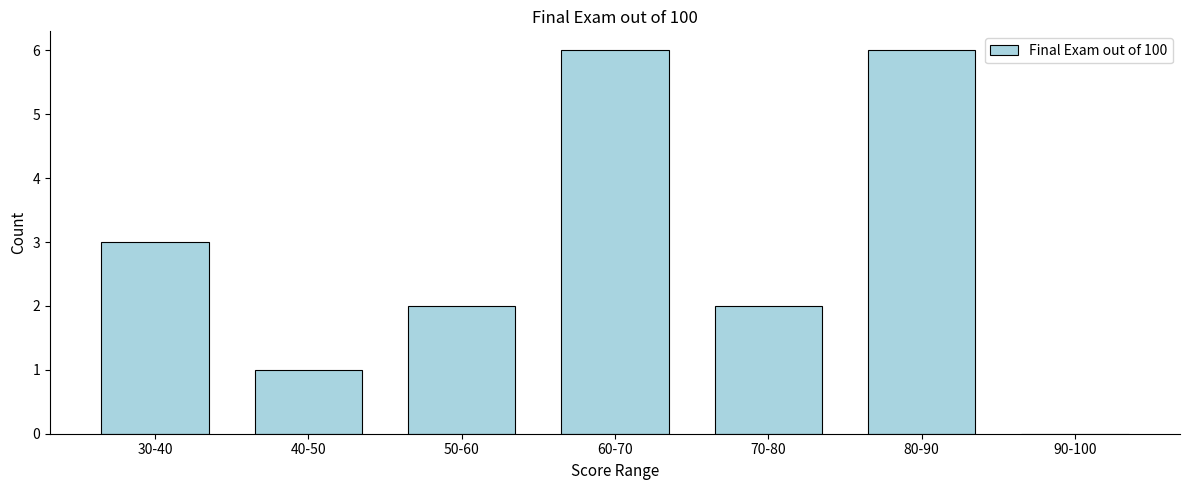

Reading left to right, what are all the values shown in this chart?

30-40=3	40-50=1	50-60=2	60-70=6	70-80=2	80-90=6	90-100=0